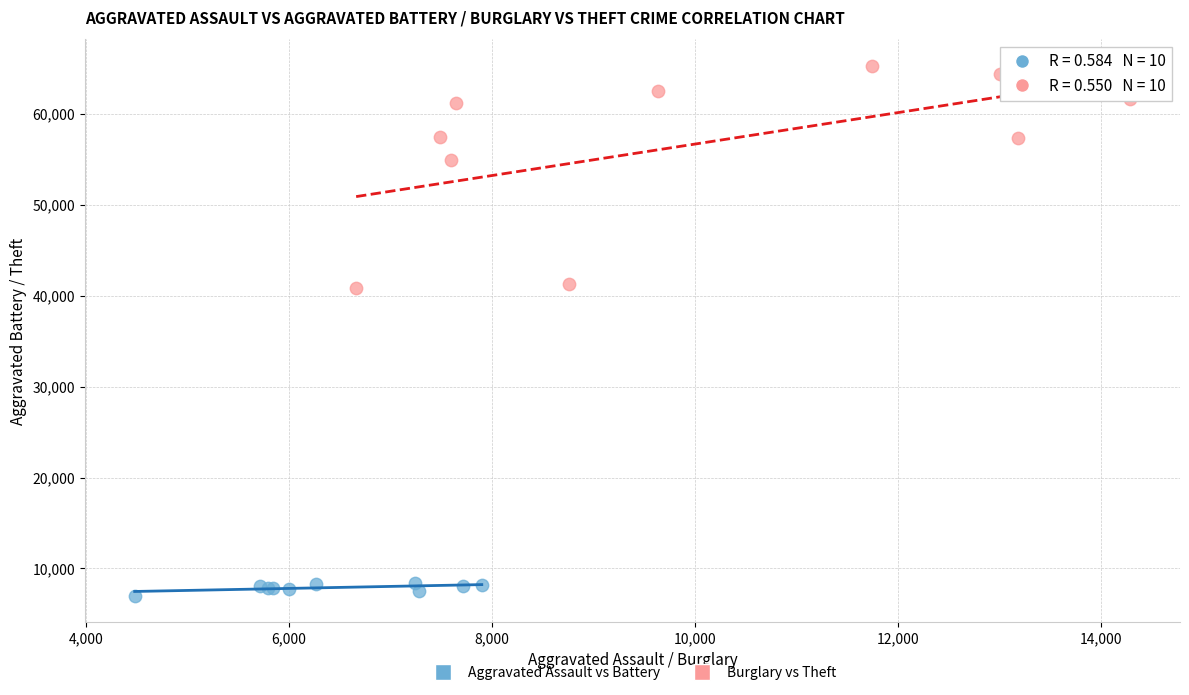

Which series contains the lowest Y value?

Aggravated Assault vs Battery